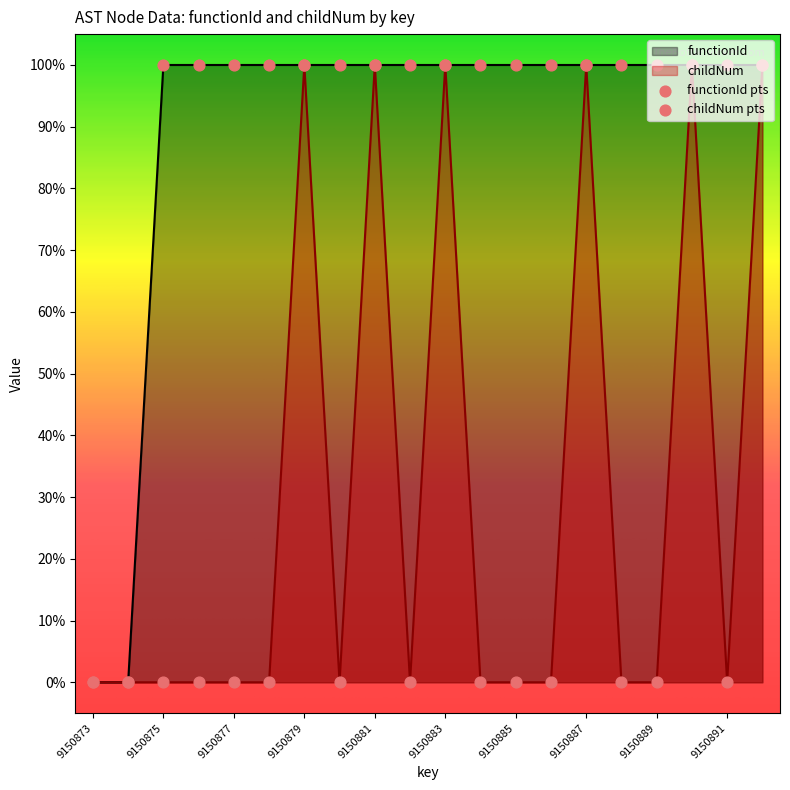

At how many categories does at least one series exceed 0?

18